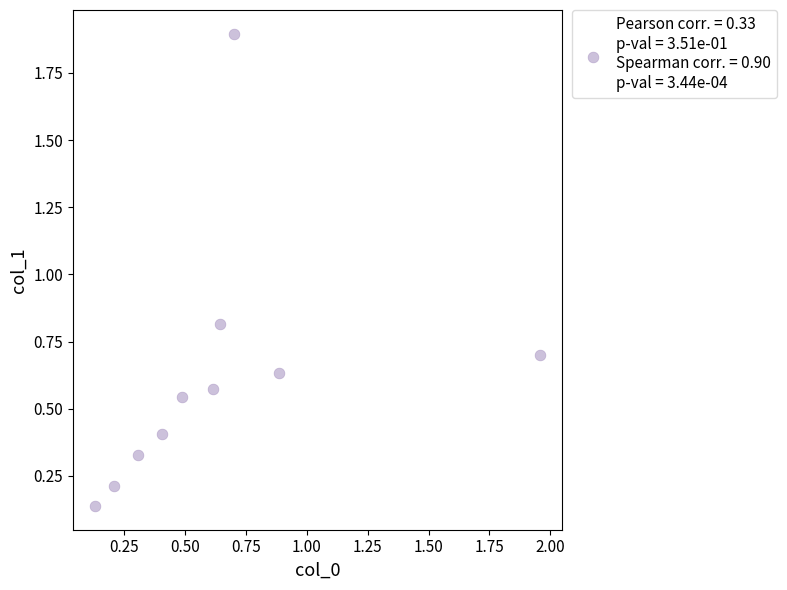

What is the range of X values (max minus min)?

1.8